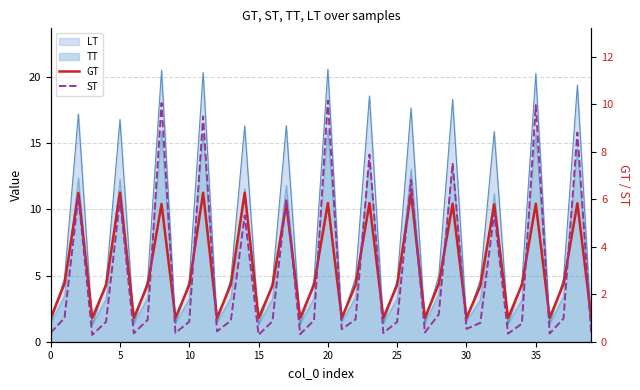

Which series ends up on top after the final intersection of ST and GT?

GT